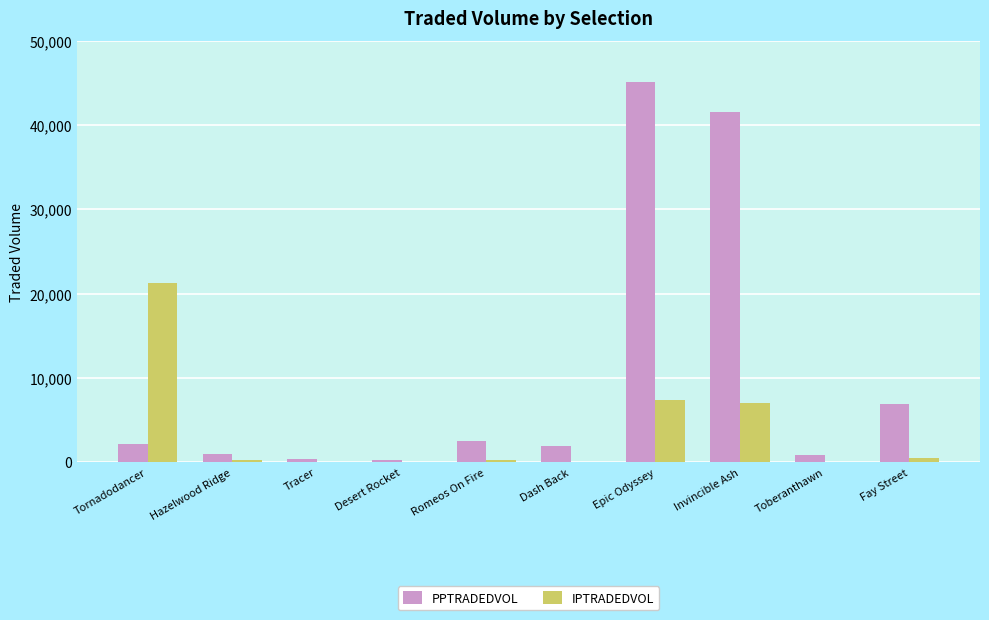

The PPTRADEDVOL series shows 2169.2 at Tornadodancer. True or false?

True